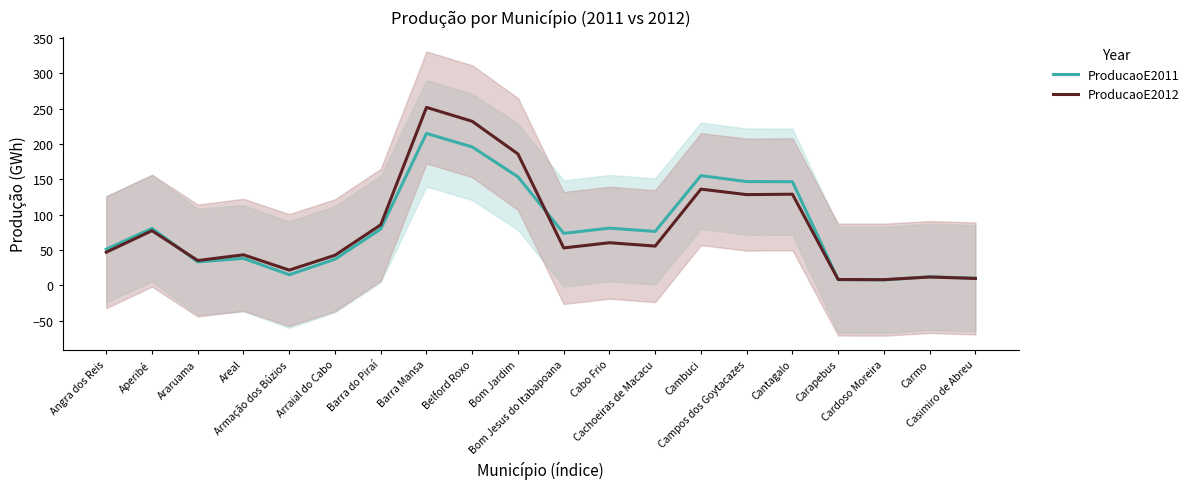

Between Carapebus and Casimiro de Abreu, which series saw the biggest shift?

ProducaoE2011